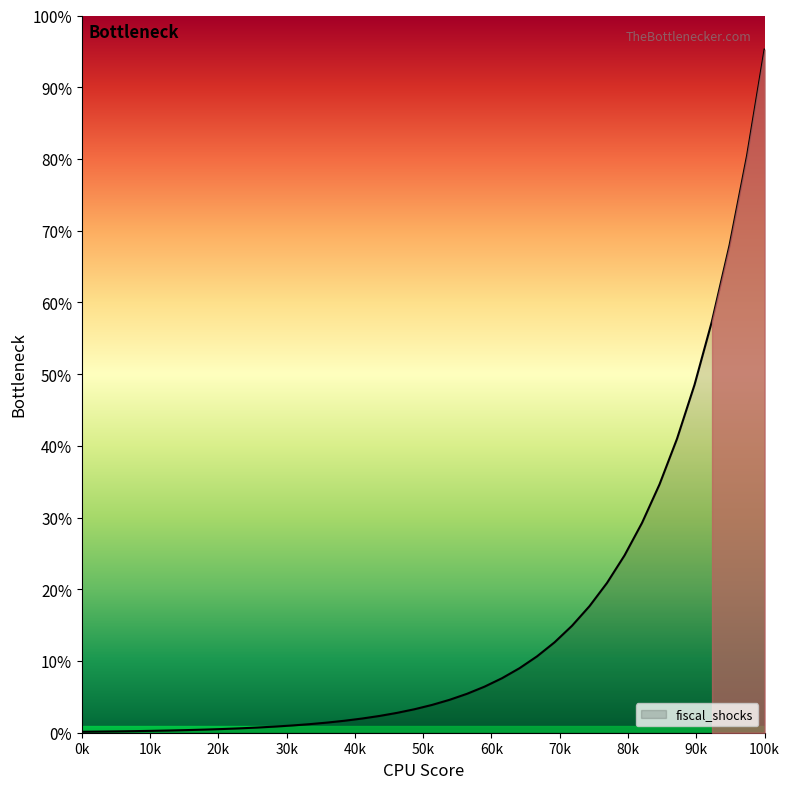

Does the chart display data point markers on the line(s)?

No